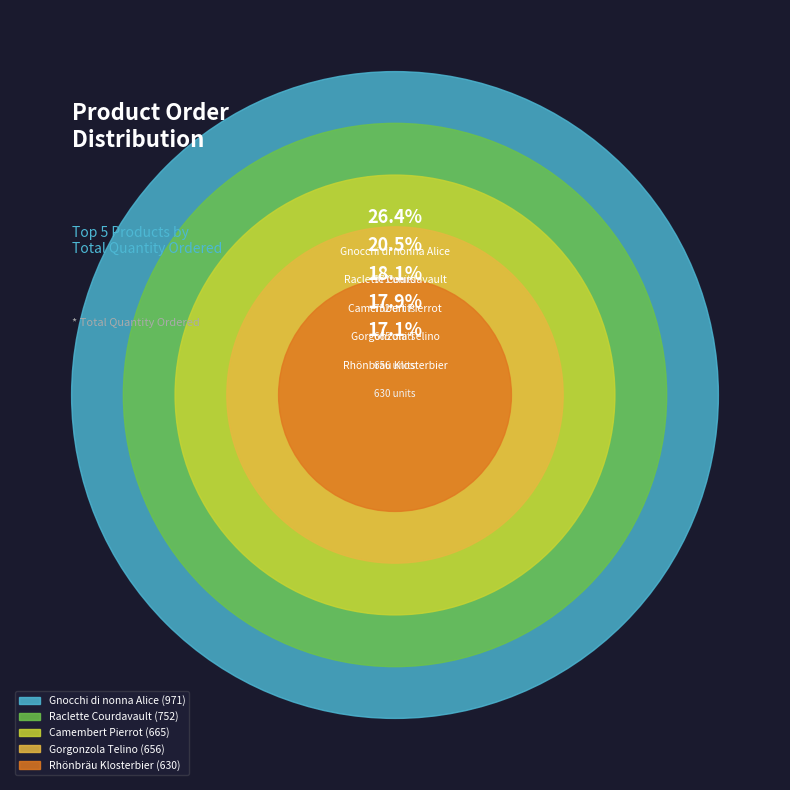

What is the total percentage of Rhönbräu Klosterbier and Gorgonzola Telino?

35.0%